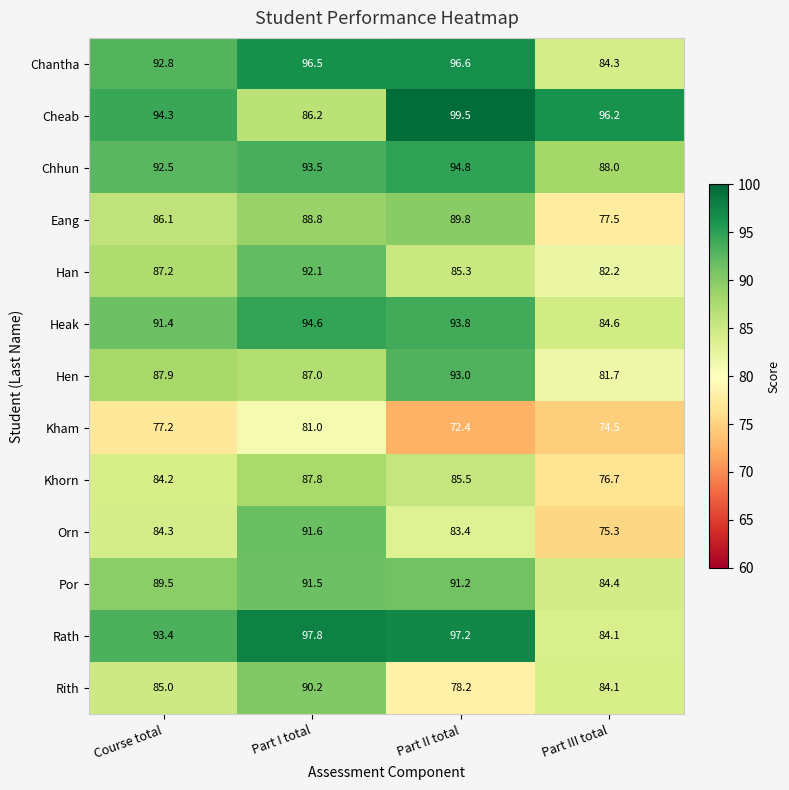

What is the total value across all series at Part I total?

1178.6